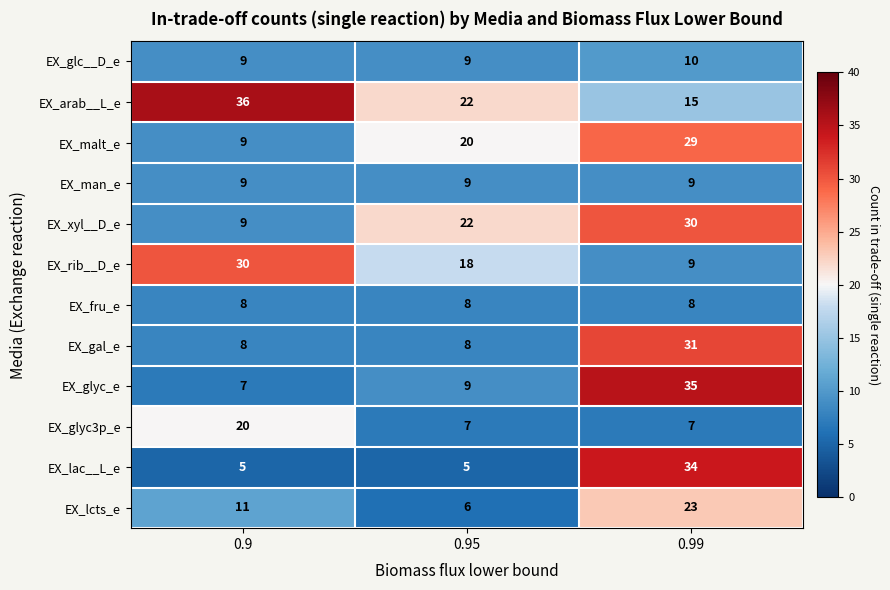

Between 0.9 and 0.95, which series saw the biggest shift?

EX_arab__L_e